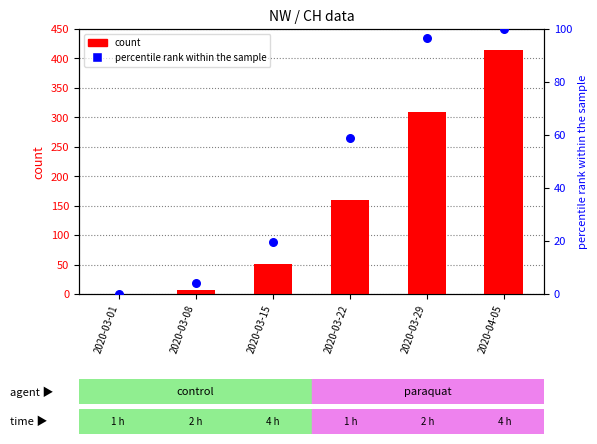

At how many categories does at least one series exceed 42?

4